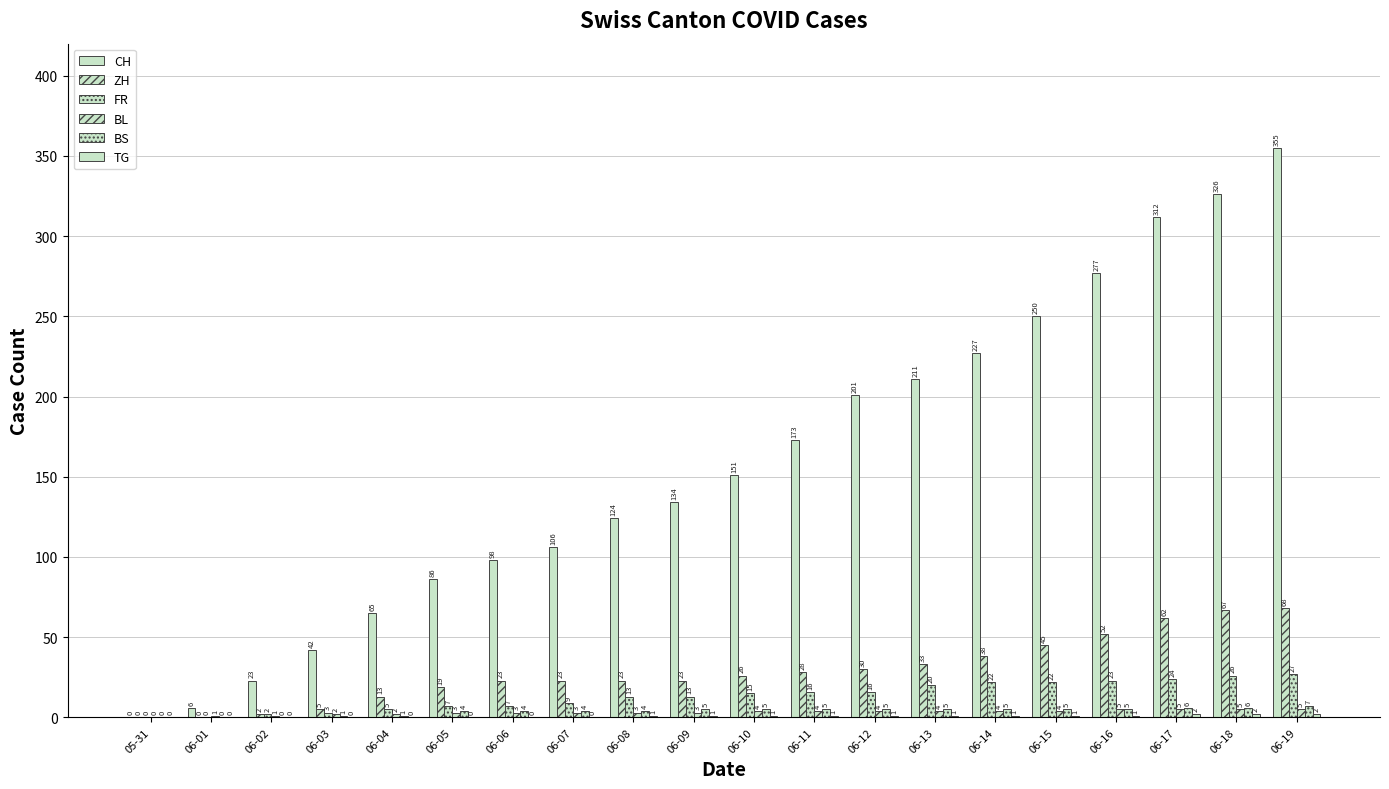

How many groups of bars are there?

20